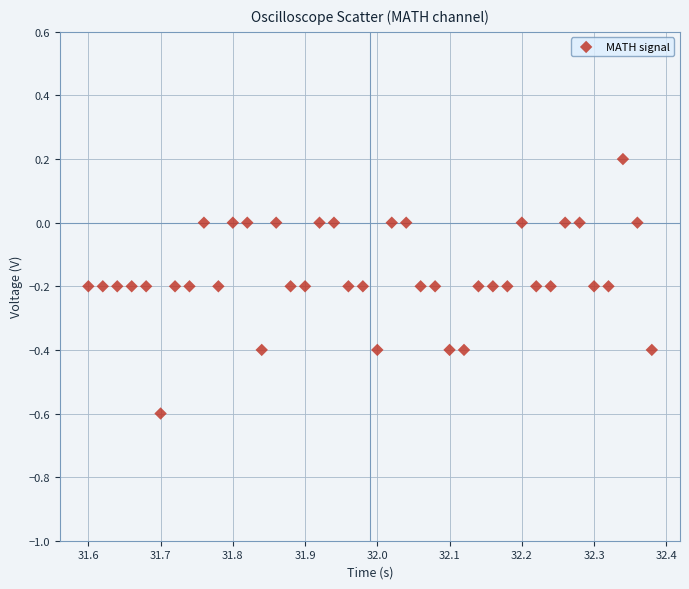

What is the range of X values (max minus min)?

0.8